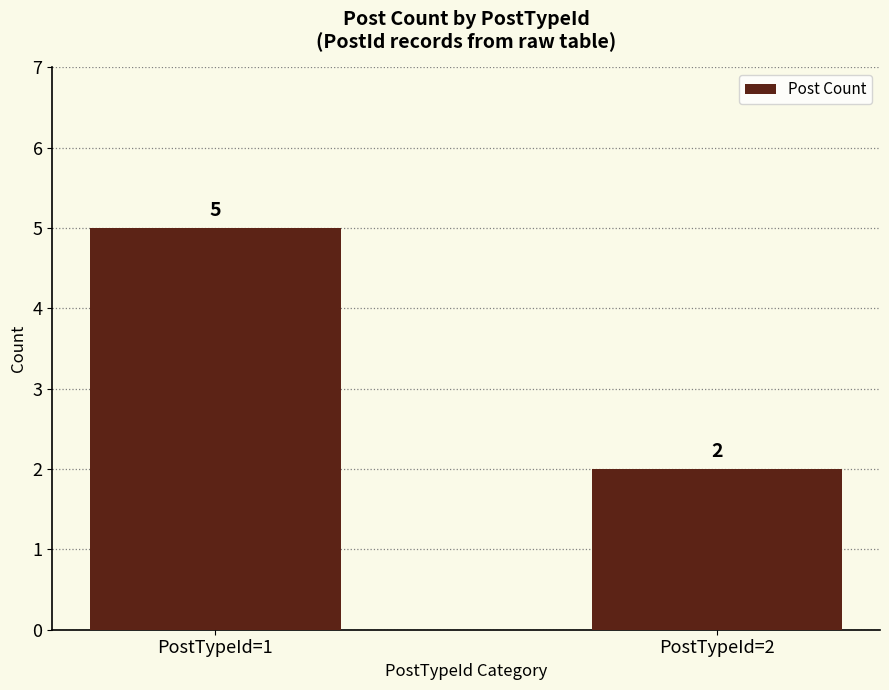

What is the value of the 2nd bar from the left?

2